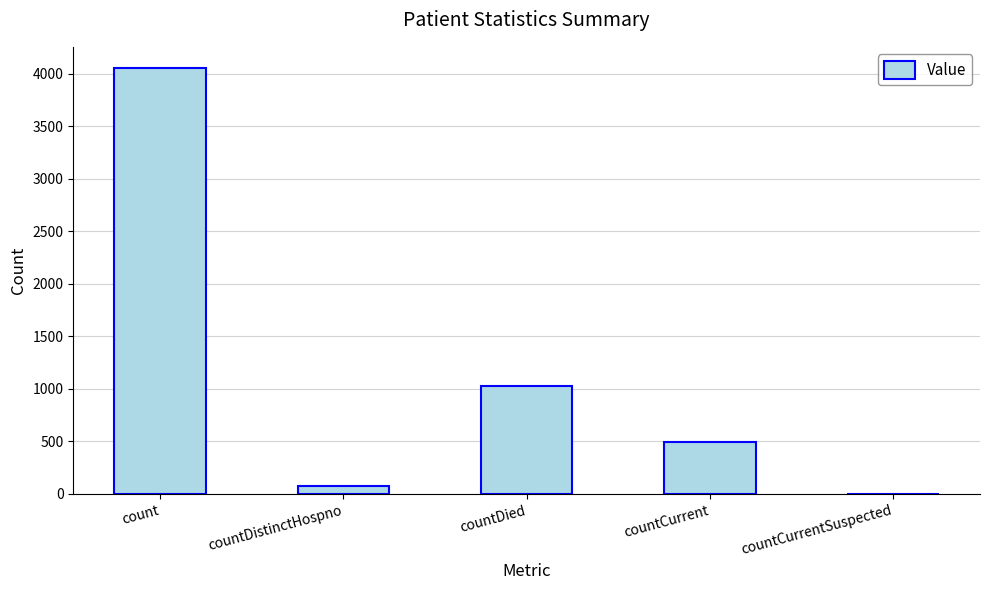

Where is the data nearest to the value 2026?

countDied